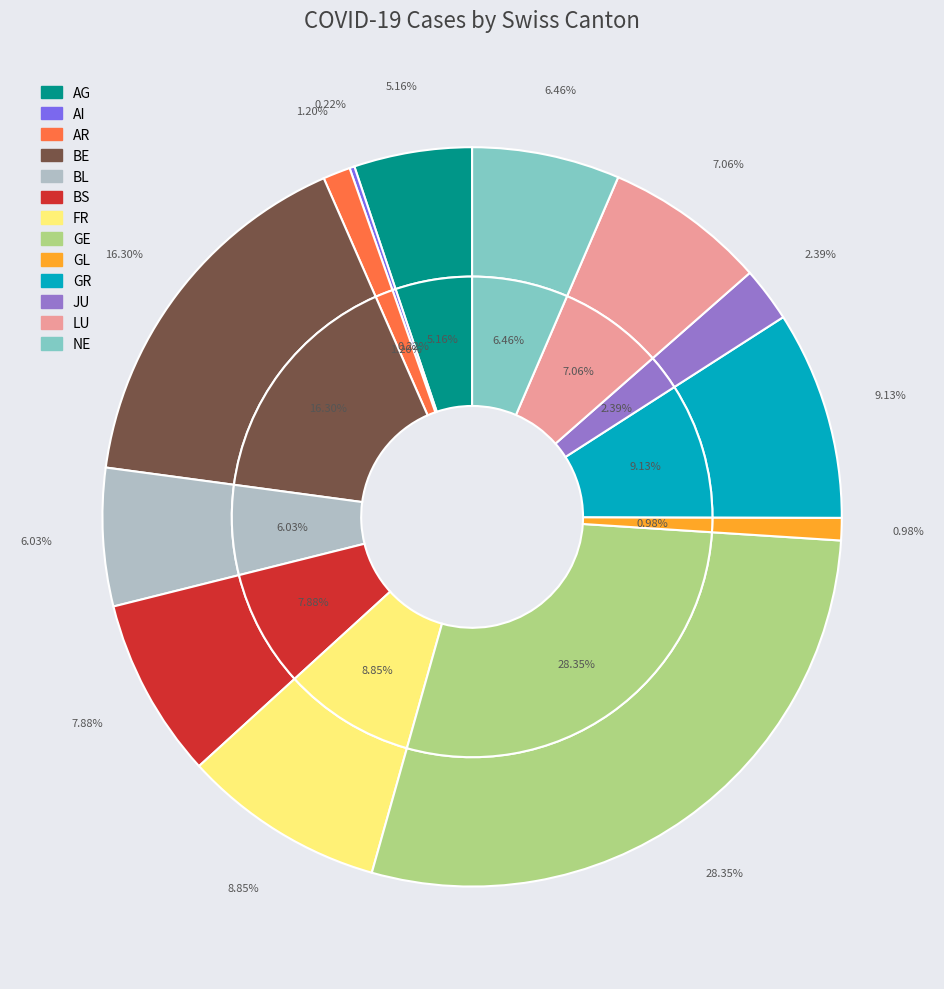

Is there a majority slice in this chart?

No